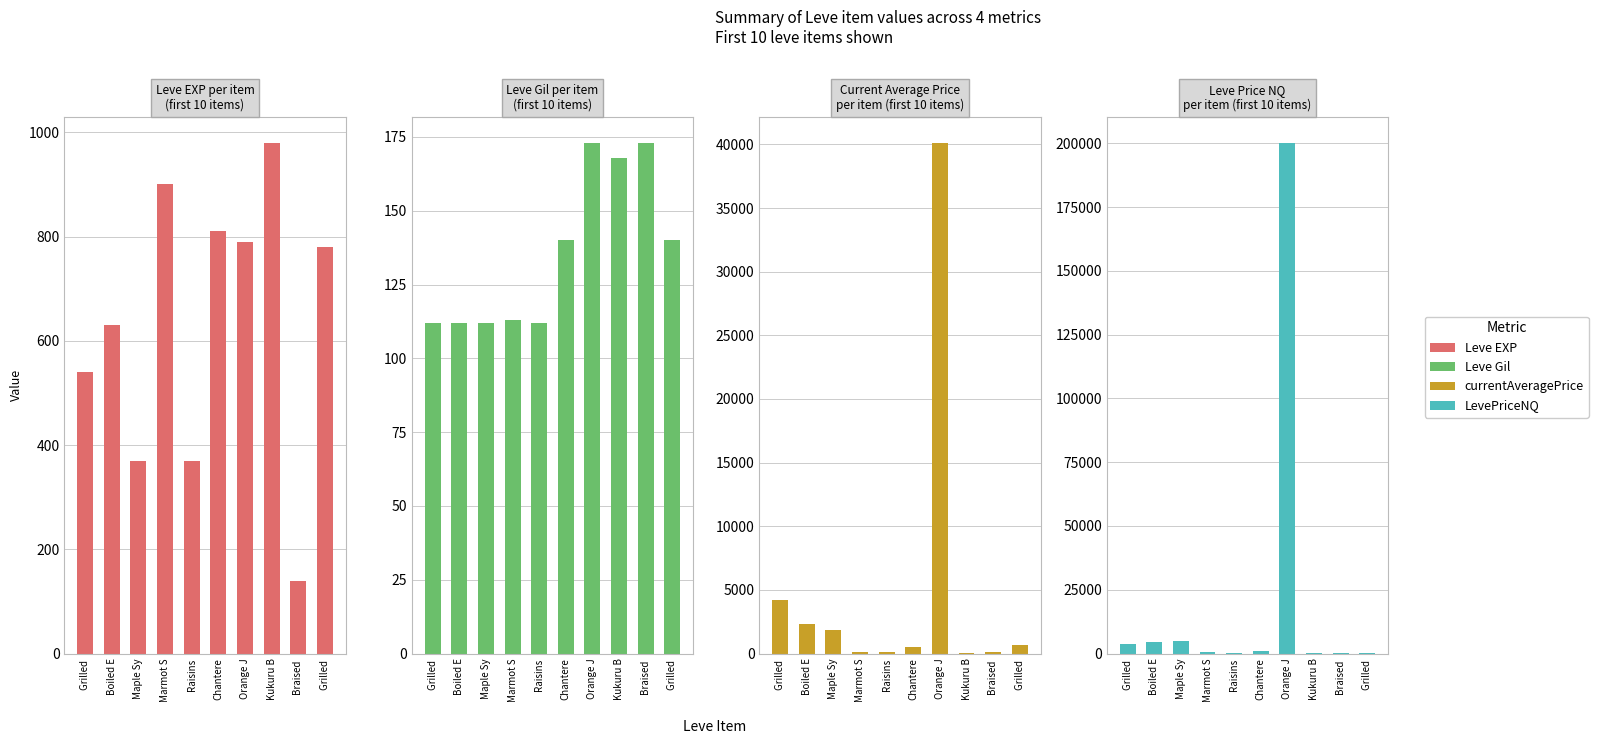

What is the minimum value for Leve Gil?

112